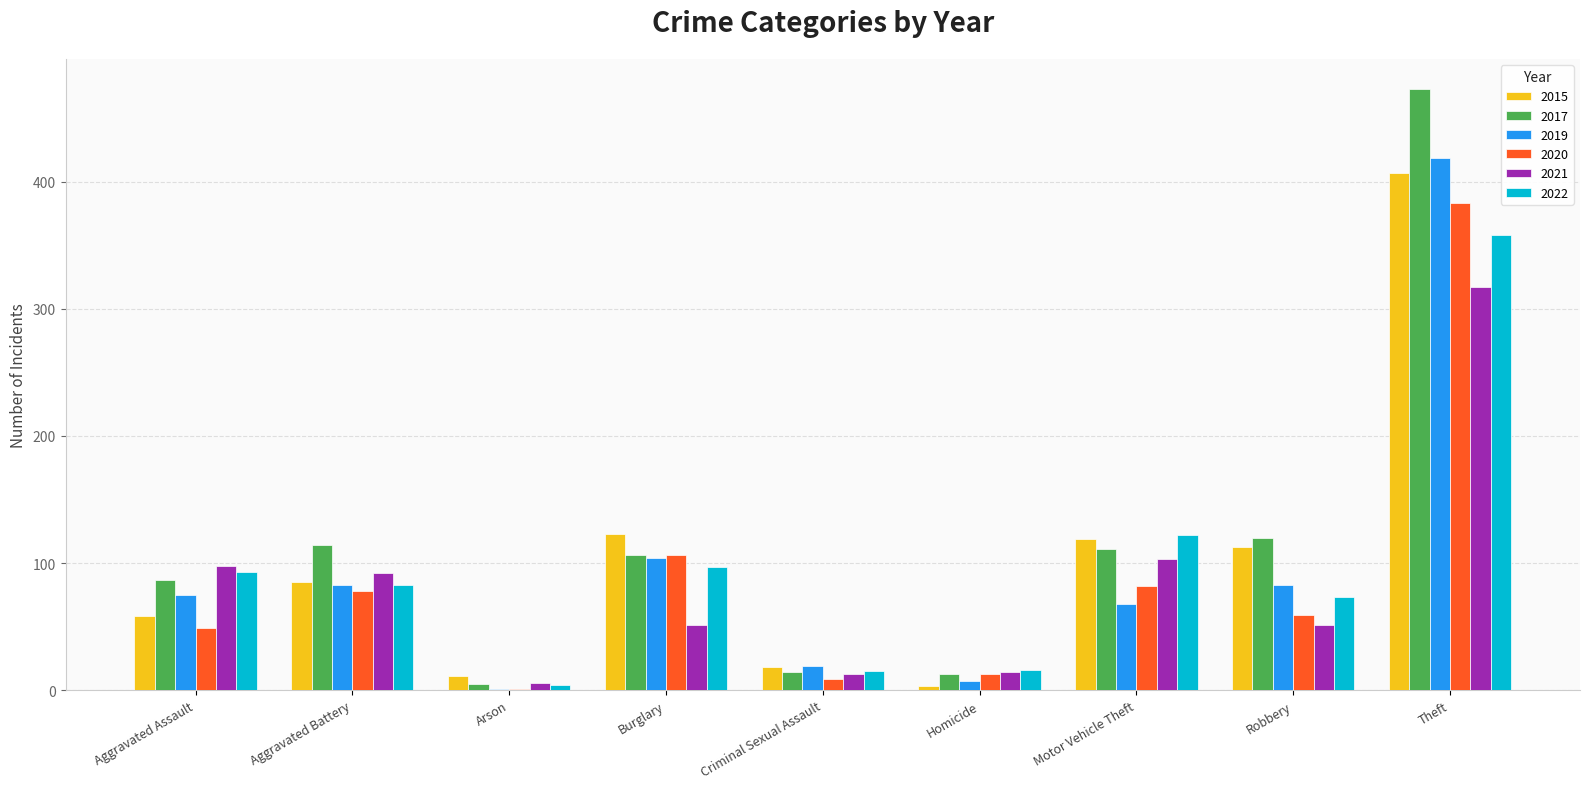

Which series has the largest range (max minus min)?

2017